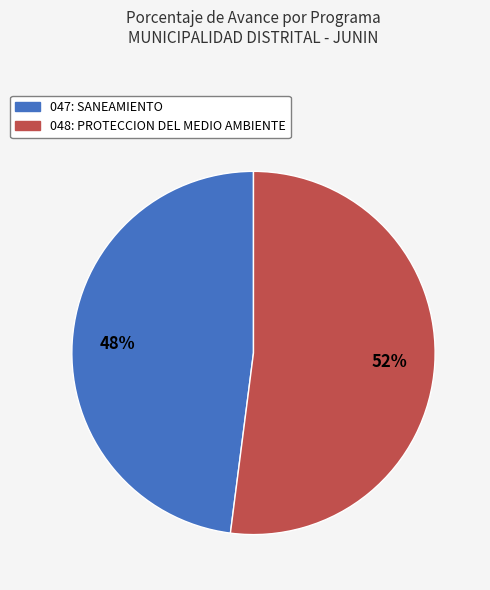

True or false: 047: SANEAMIENTO accounts for 41% of the total.

False